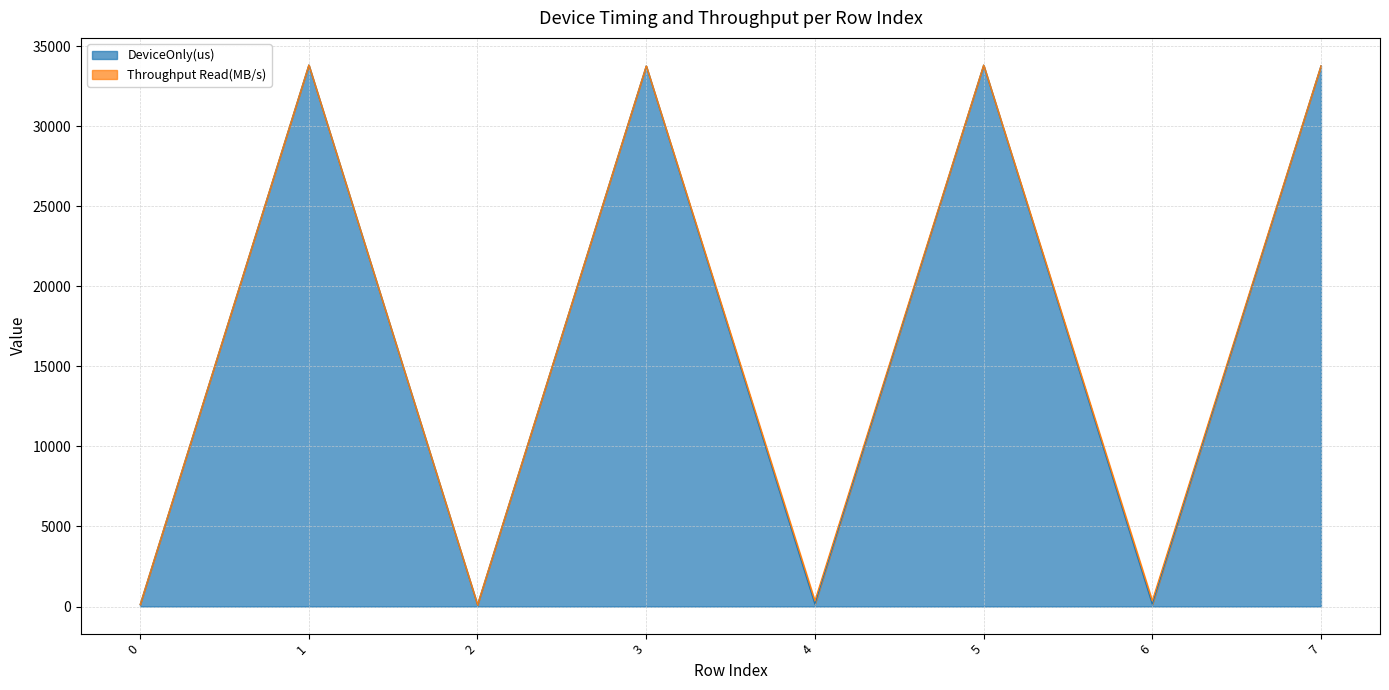

How many values are below 33757?

4